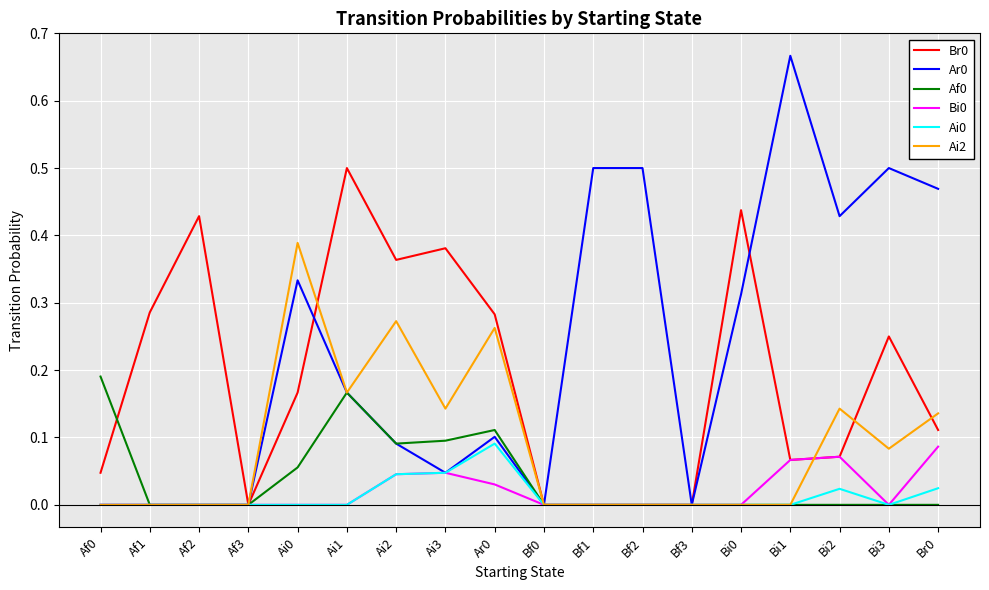

The value of Bi0 at Ar0 is 0.0. True or false?

True